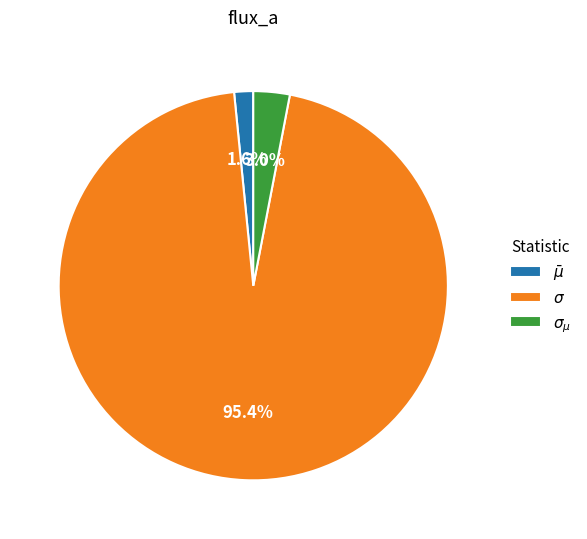

Is there any slice that represents more than half of the pie?

Yes